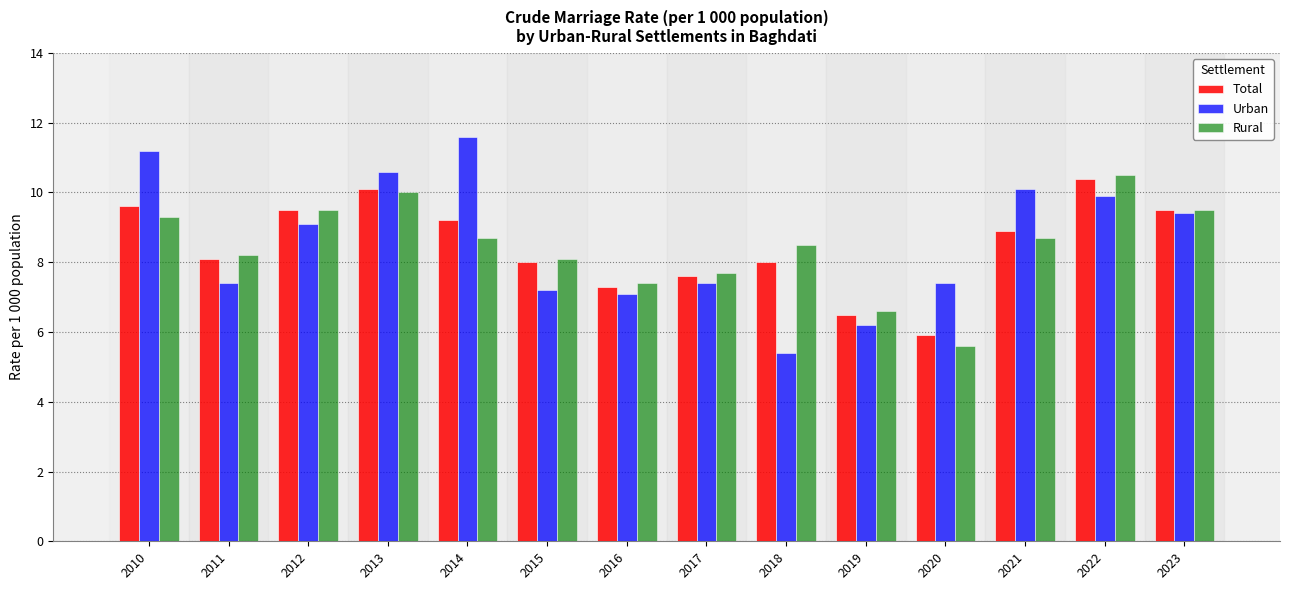

What is the approximate value of Urban at 2016?

7.1